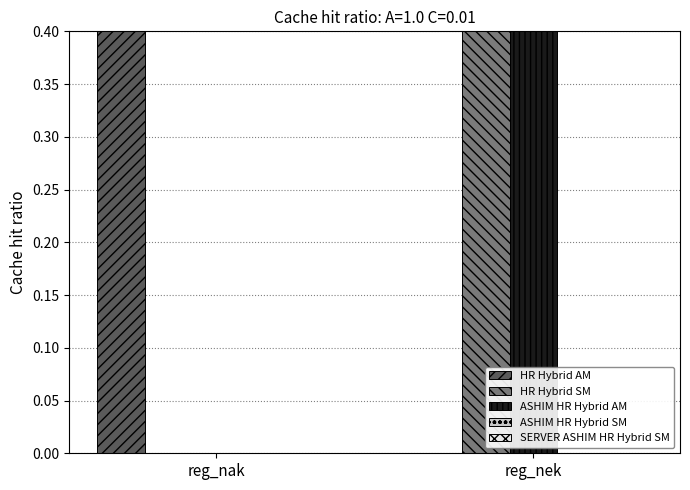

What value does the HR Hybrid SM series have at reg_nek?

0.4